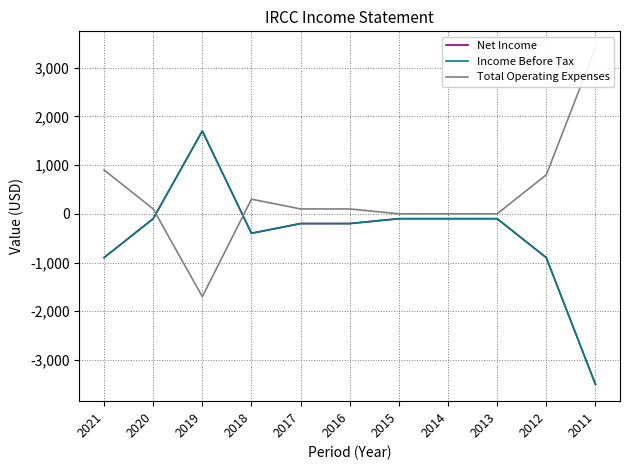

True or false: Net Income has more than 2 points higher than both neighbors.

False